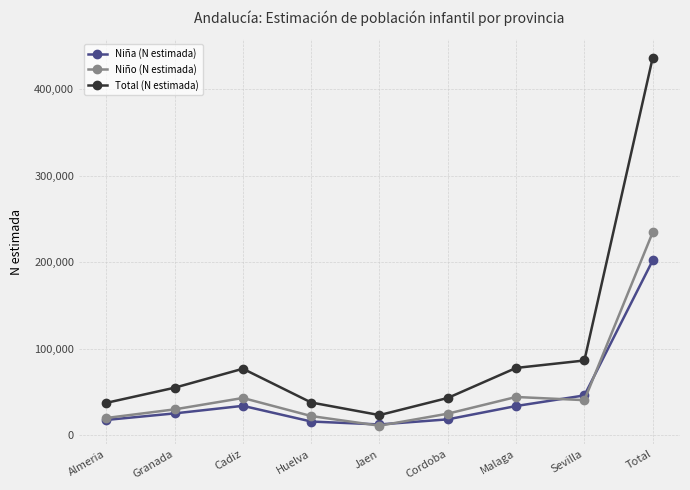

What is the spread (max minus min) of values at Huelva?

22012